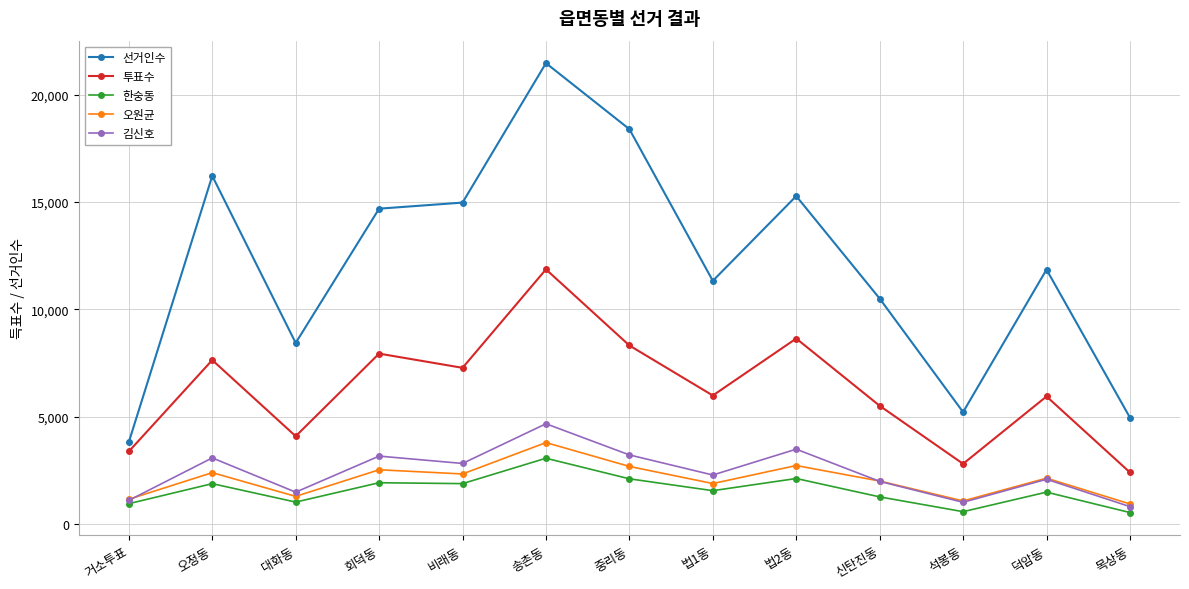

True or false: 한숭동 and 투표수 intersect in this chart.

False